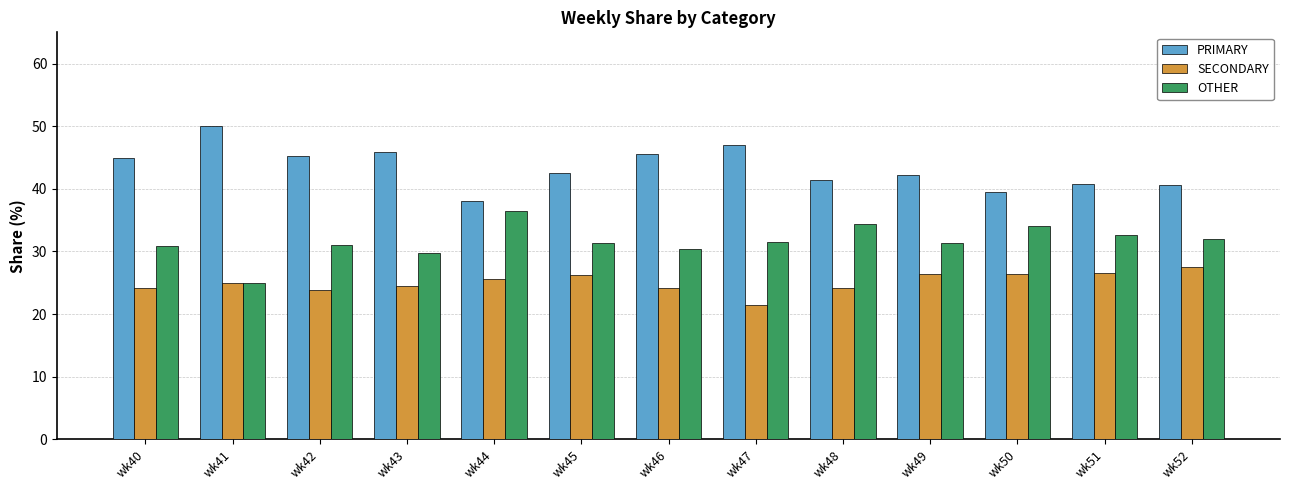

What is the difference between the highest and lowest values at wk49?

15.8